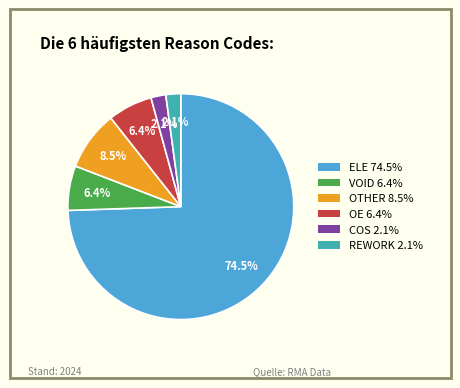

Combined, do COS 2.1% and REWORK 2.1% account for over 50%?

No